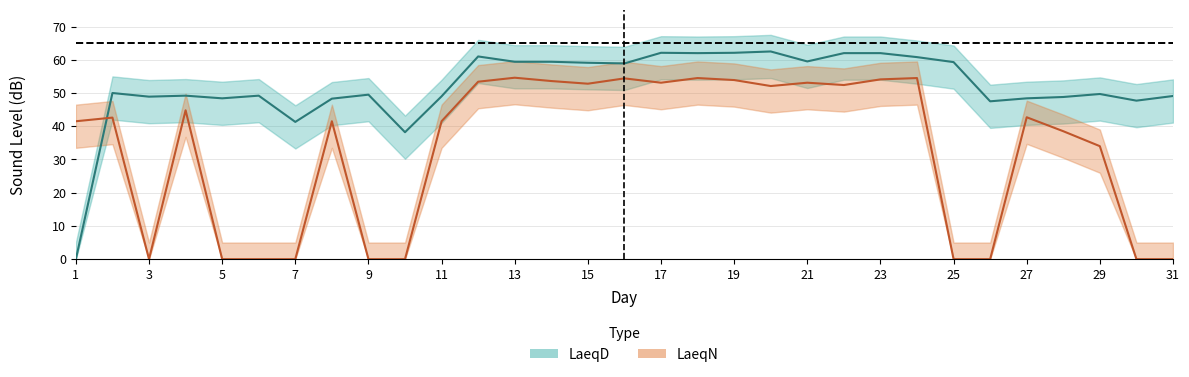

True or false: LaeqN has a value of -29.9 at 7.

False